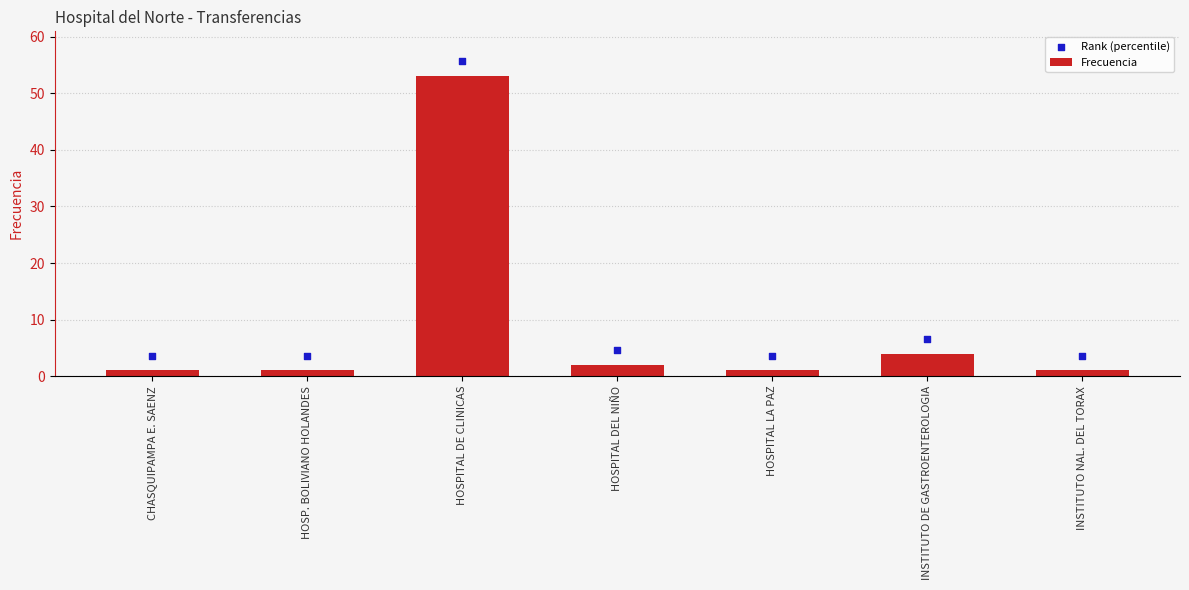

Which series has the largest total across all categories?

Rank (percentile)